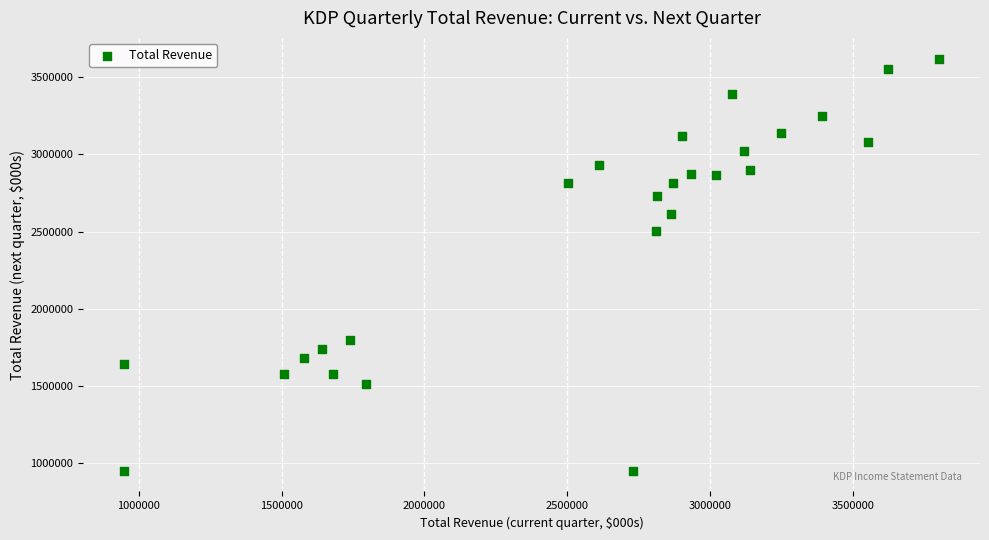

What Y value in the scatter plot is closest to 2285000?

2504000